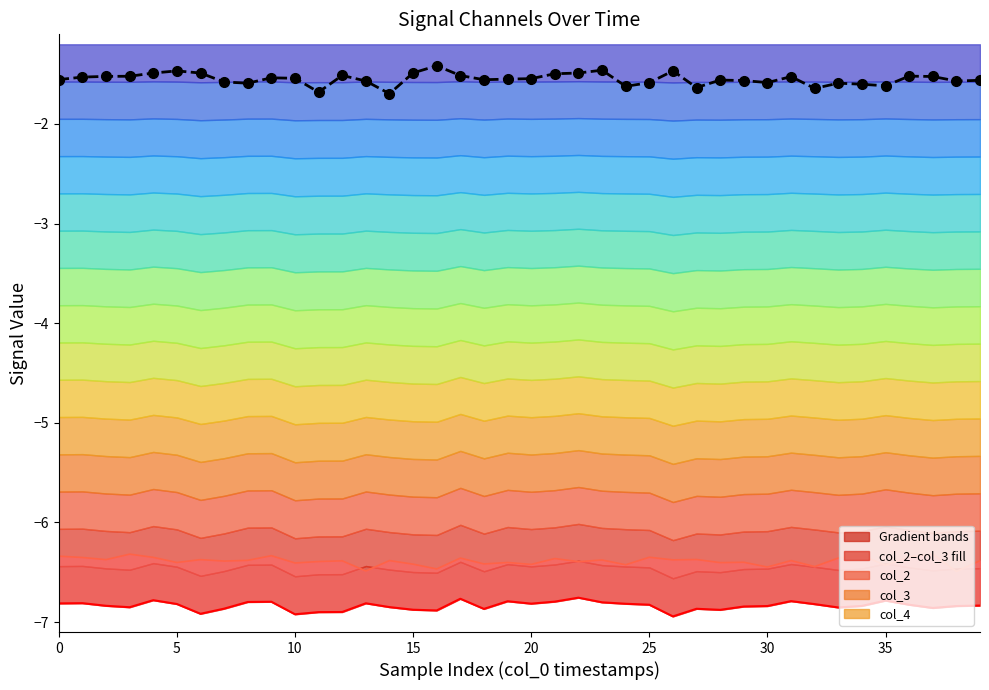

True or false: col_4 has a value of -0.7 at 15.

False